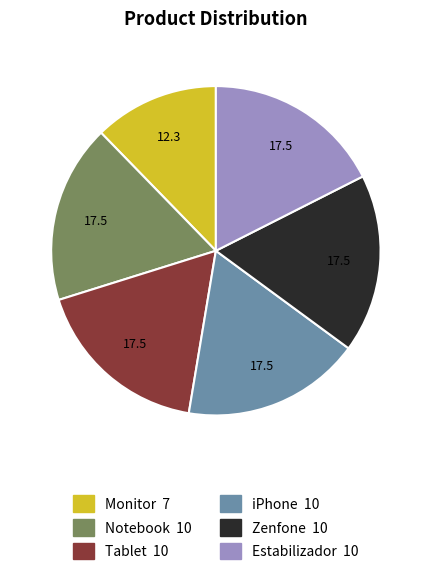

What is the smallest slice in the pie chart?

Monitor